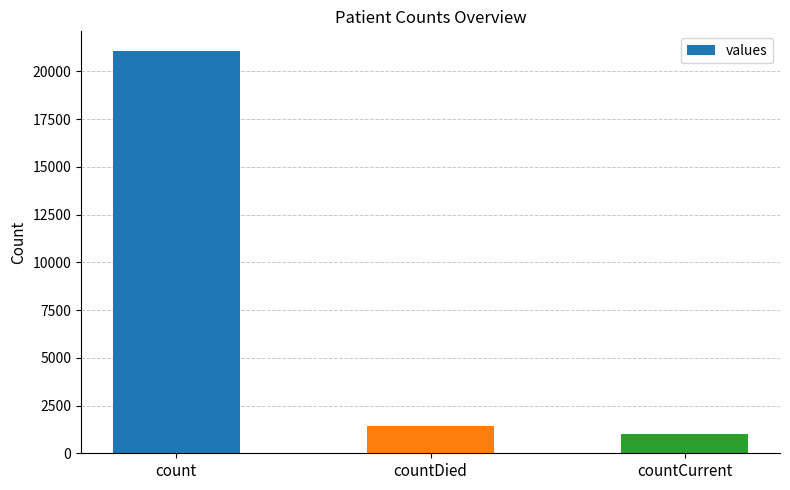

What is the sum of all values?

23461